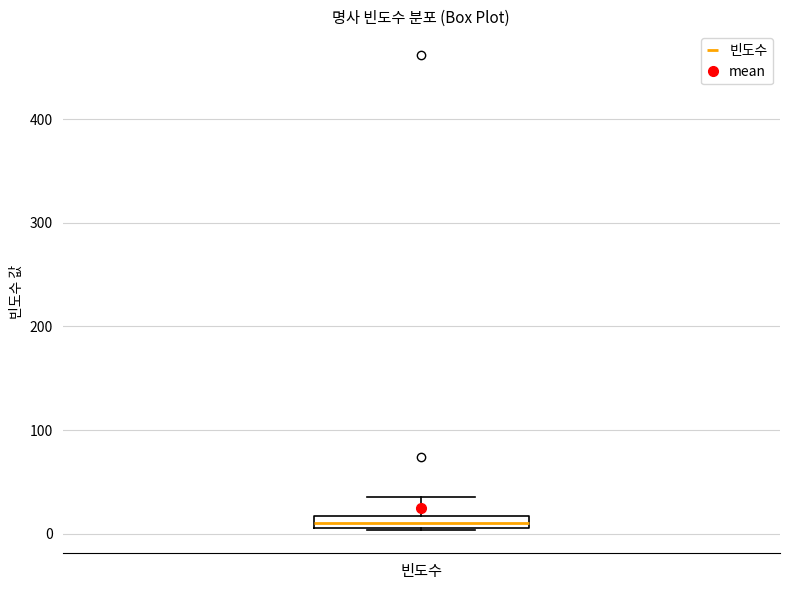

Where is the upper edge of the box for 빈도수 on the y-axis? The values are not printed on the chart, so give them approximately, as read against the axis.

20